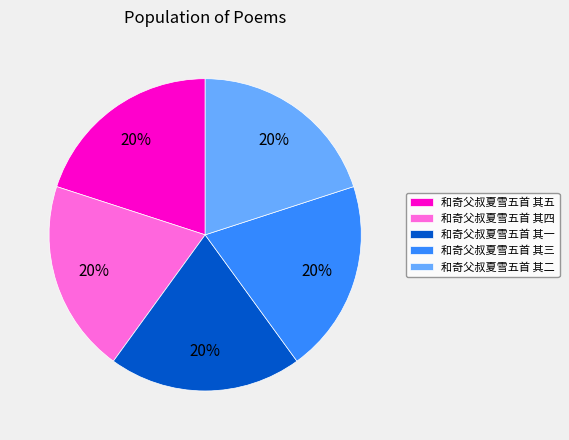

To the nearest percent, what is the average slice percentage?

20%